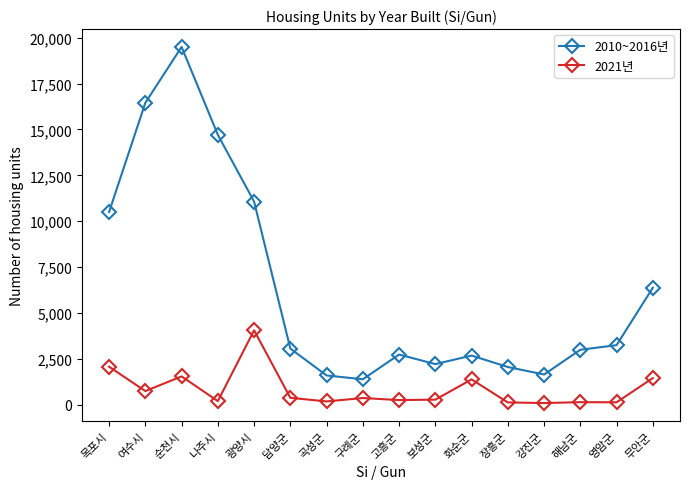

True or false: 2010~2016년 and 2021년 intersect in this chart.

False